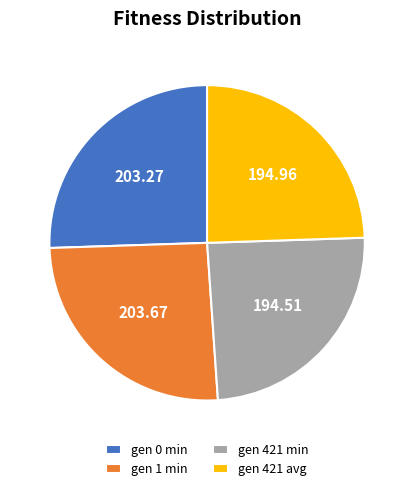

Which has a higher value, gen 1 min or gen 421 avg?

gen 1 min